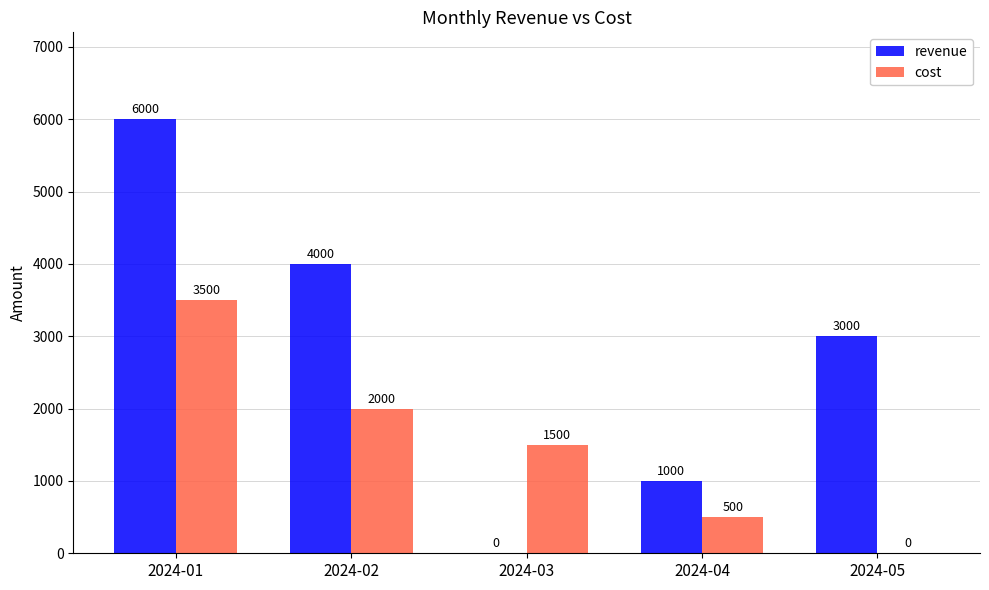

Count the cost values in the range 500 to 2000.

3